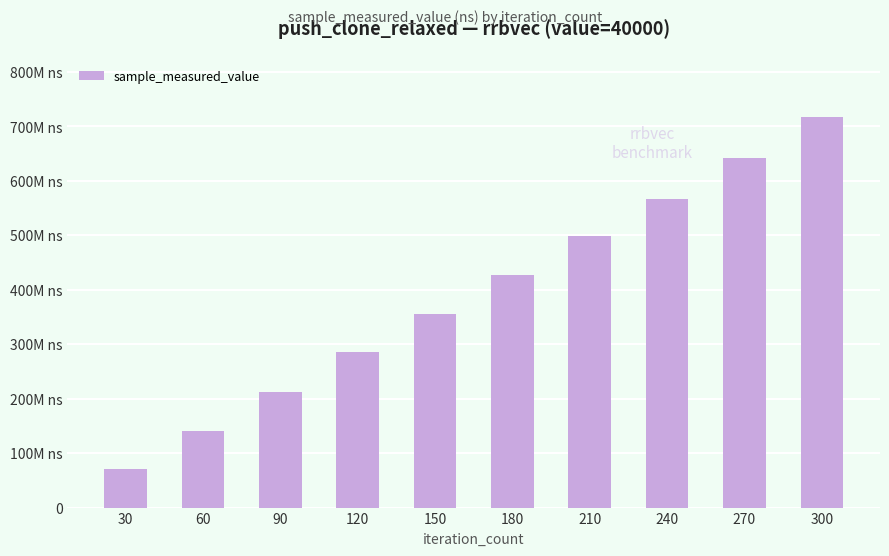

The value at 300 is 716127185. True or false?

True